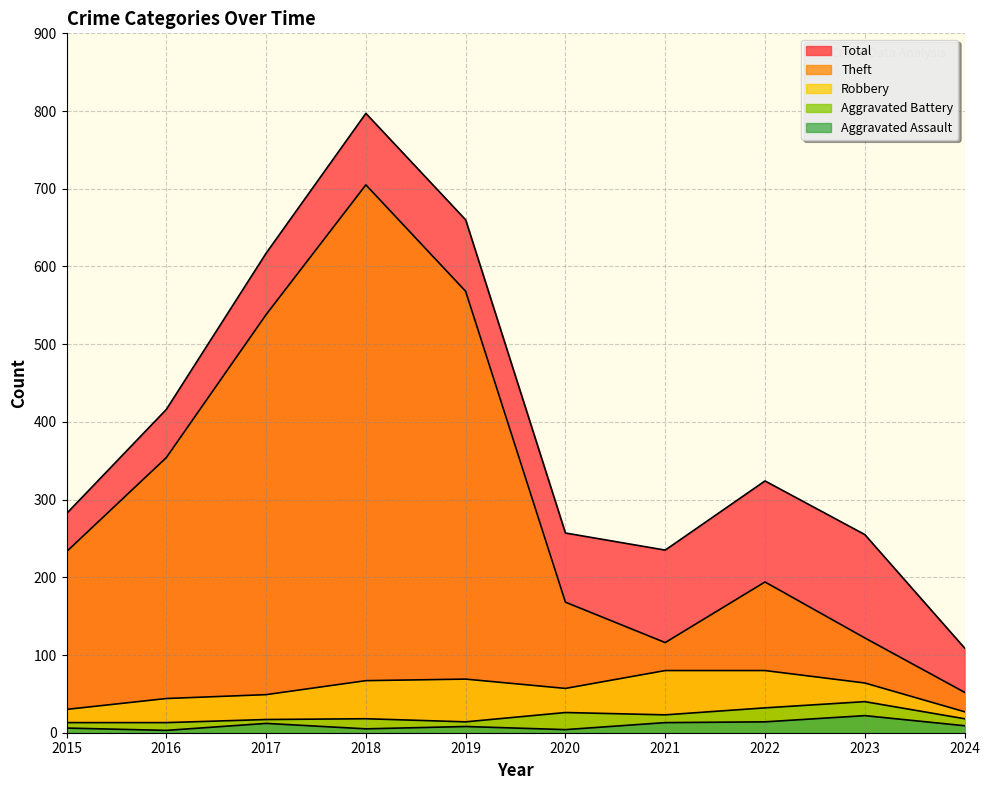

True or false: Aggravated Assault and Robbery intersect in this chart.

False